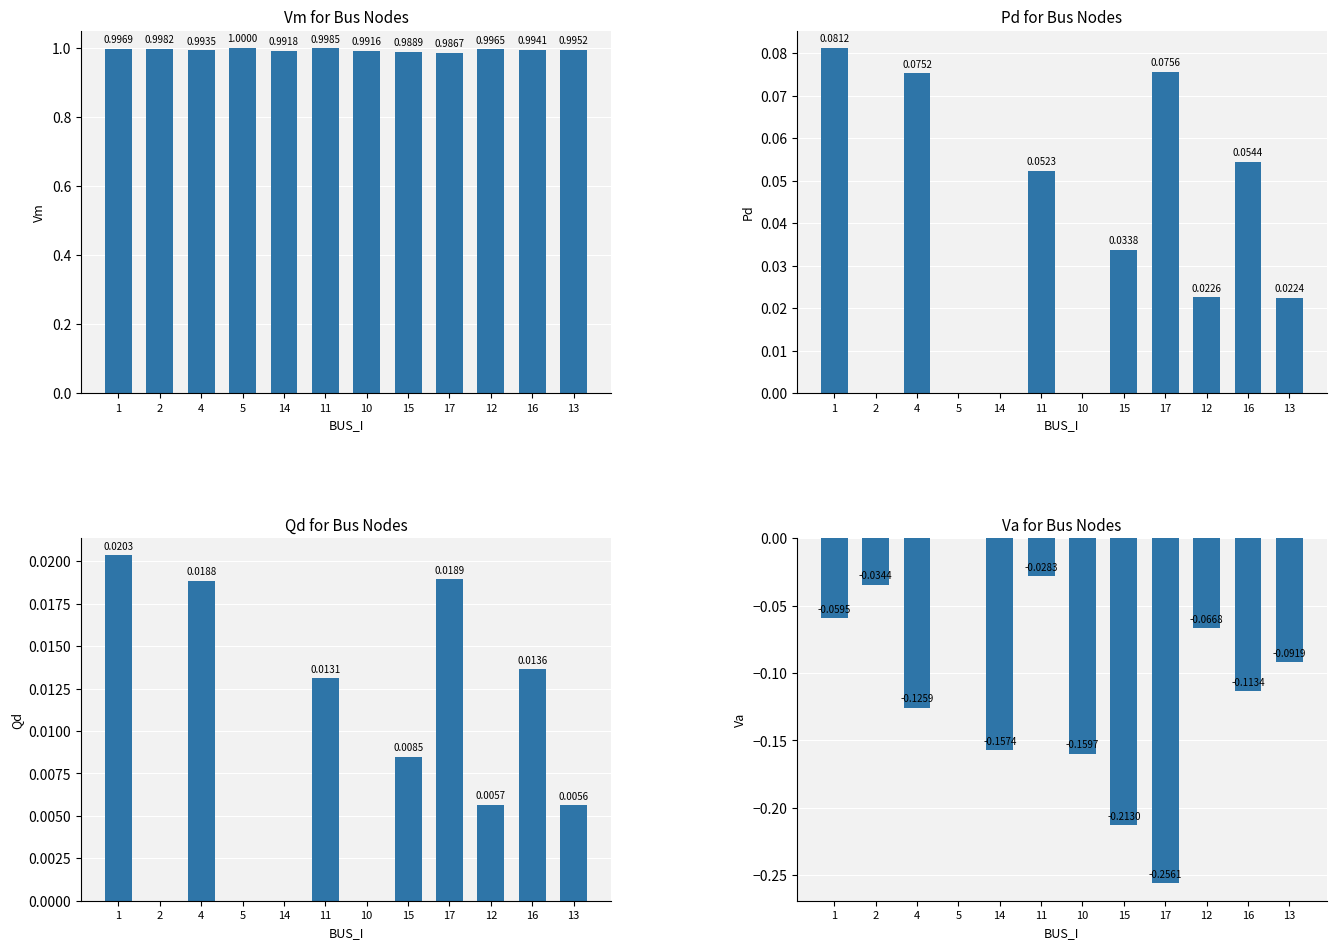

Reading right to left, what are all the values shown in this chart?

Vm: 13=1.0	16=1.0	12=1.0	17=1.0	15=1.0	10=1.0	11=1.0	14=1.0	5=1.0	4=1.0	2=1.0	1=1.0
Pd: 13=0.0	16=0.1	12=0.0	17=0.1	15=0.0	10=0.0	11=0.1	14=0.0	5=0.0	4=0.1	2=0.0	1=0.1
Qd: 13=0.0	16=0.0	12=0.0	17=0.0	15=0.0	10=0.0	11=0.0	14=0.0	5=0.0	4=0.0	2=0.0	1=0.0
Va: 13=-0.1	16=-0.1	12=-0.1	17=-0.3	15=-0.2	10=-0.2	11=-0.0	14=-0.2	5=0.0	4=-0.1	2=-0.0	1=-0.1